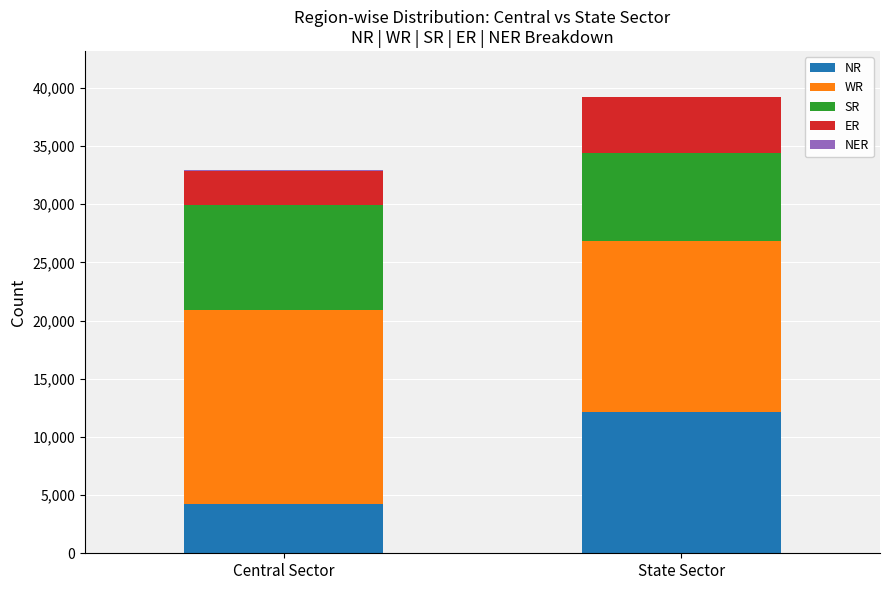

What is the highest value of the NR series?

12130